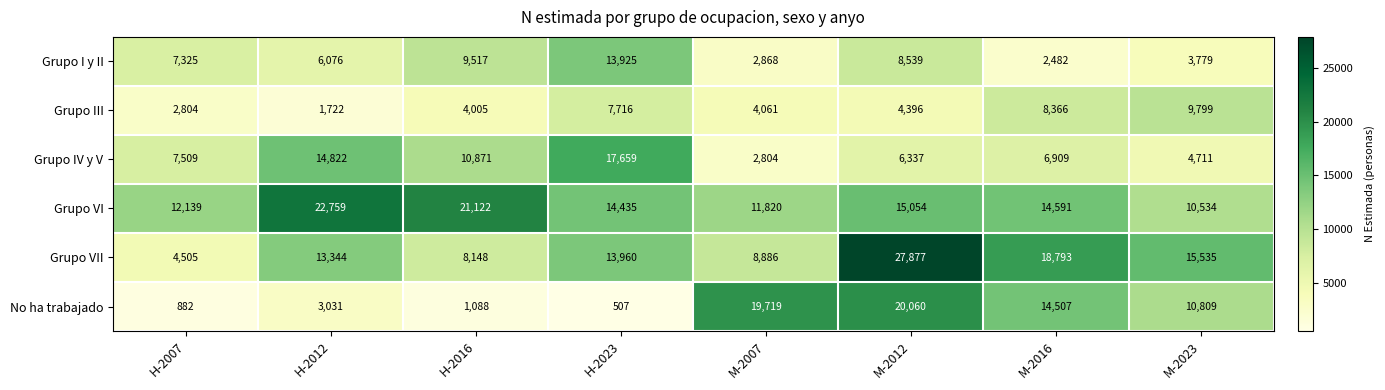

What is the spread (max minus min) of values at M-2012?

23481